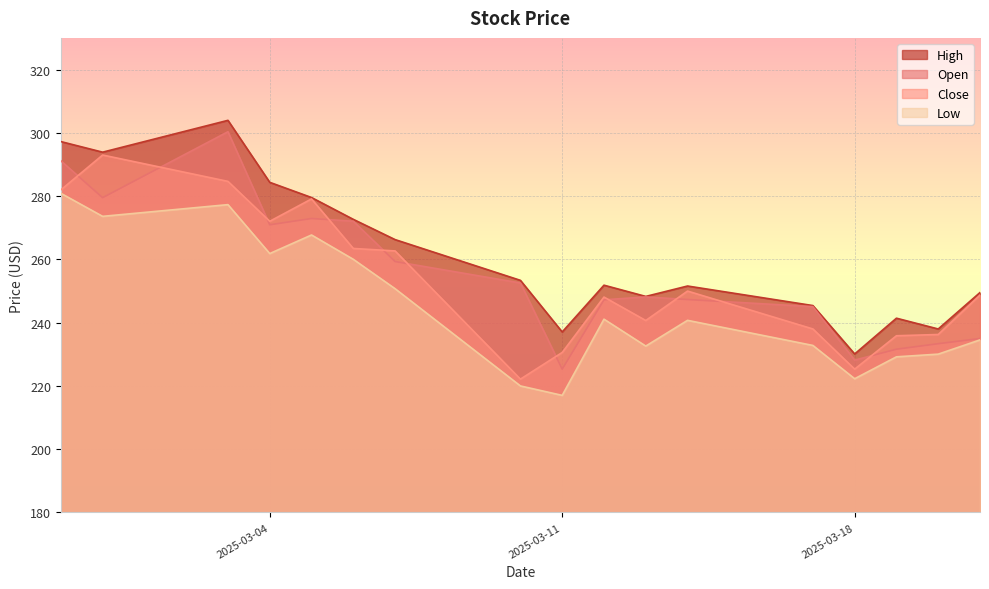

What is the maximum value for Low?

280.9